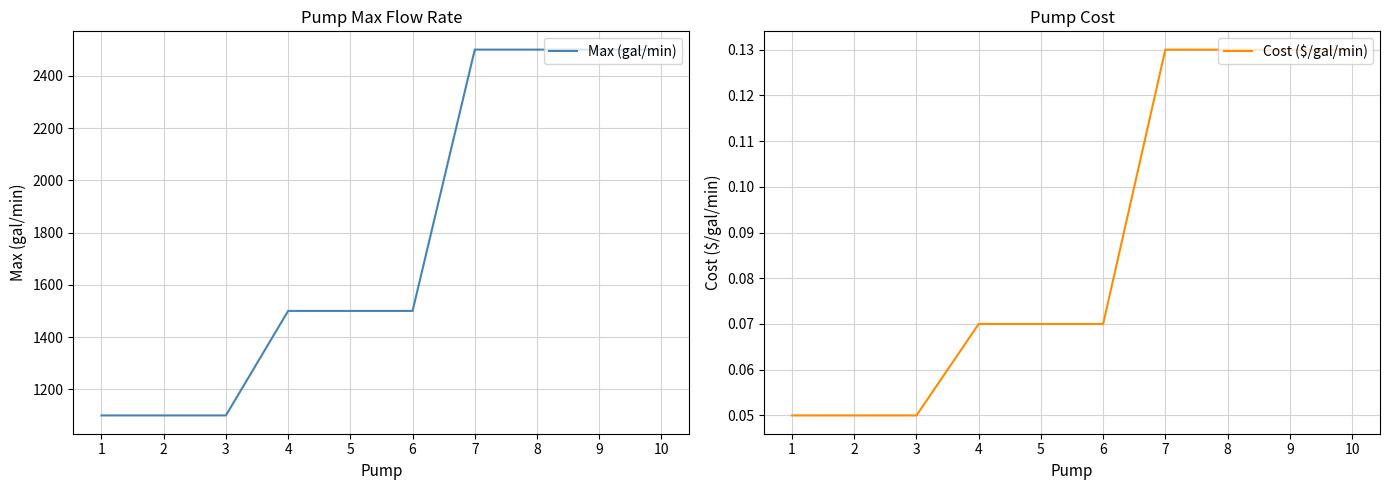

Reading left to right, transcribe all the data shown in this chart.

Max (gal/min): 1100.0	1100.0	1100.0	1500.0	1500.0	1500.0	2500.0	2500.0	2500.0	2500.0
Cost ($/gal/min): 0.1	0.1	0.1	0.1	0.1	0.1	0.1	0.1	0.1	0.1